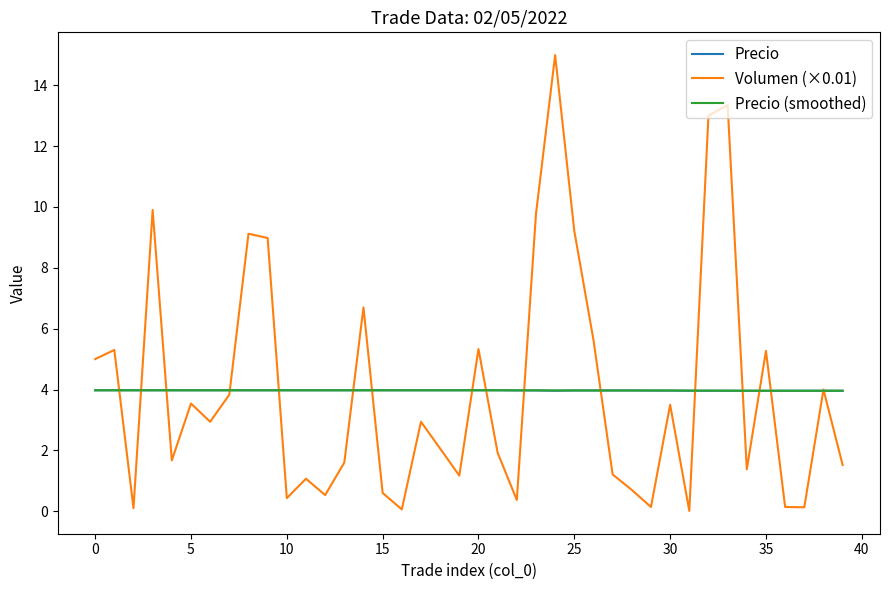

What is the maximum value shown in the chart?

15.0